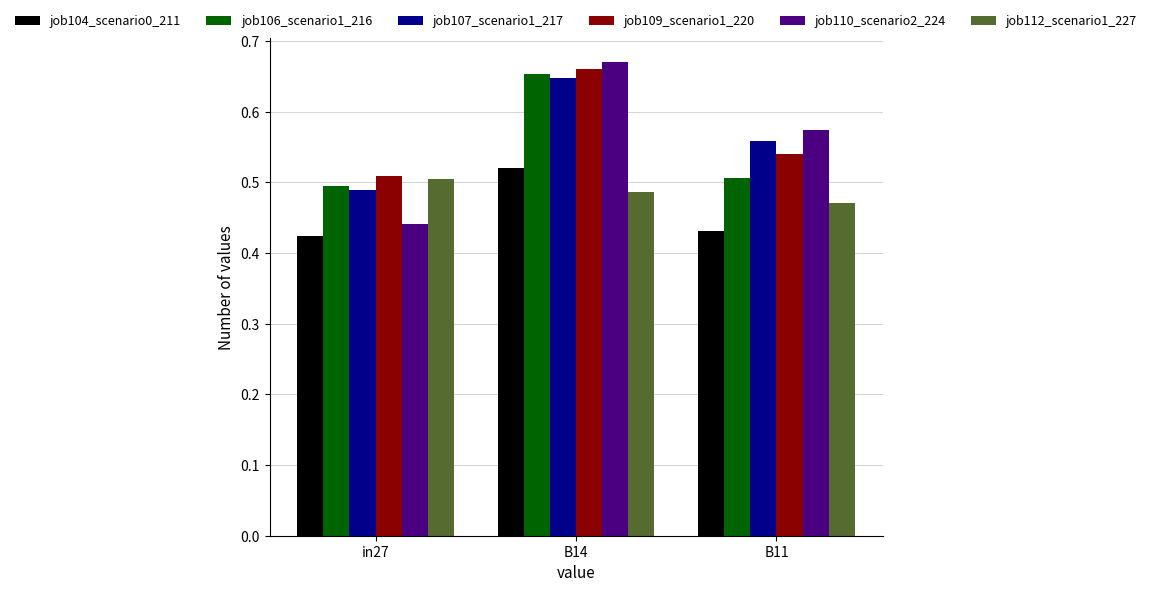

How many distinct data groups are displayed?

6